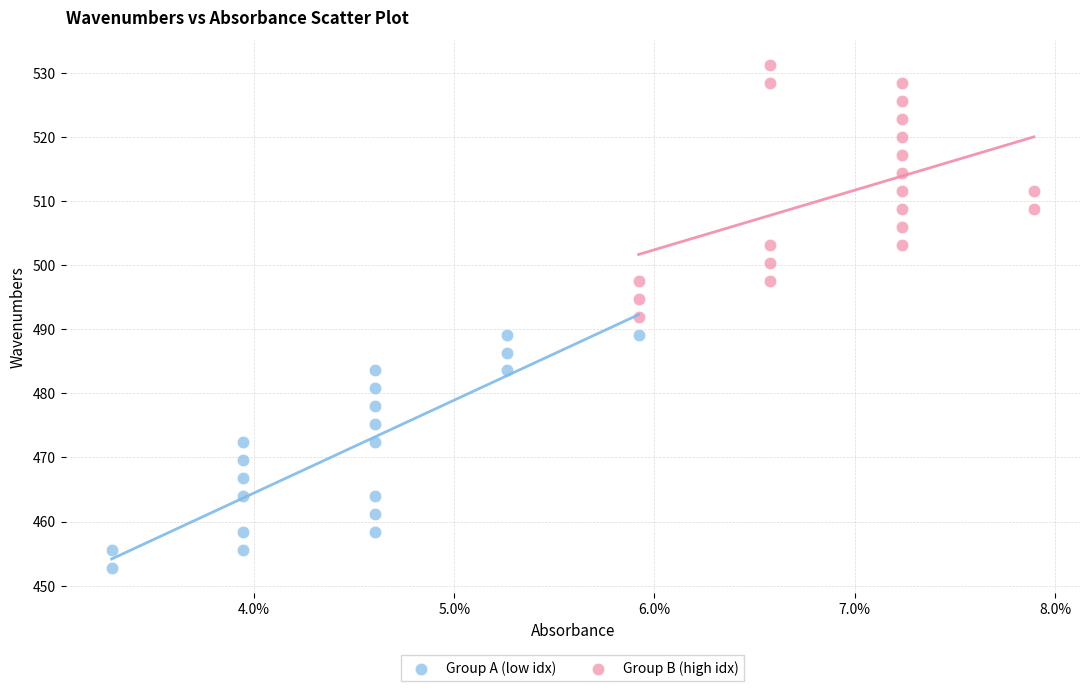

What are all the series names shown in the legend?

Group A (low idx), Group B (high idx)